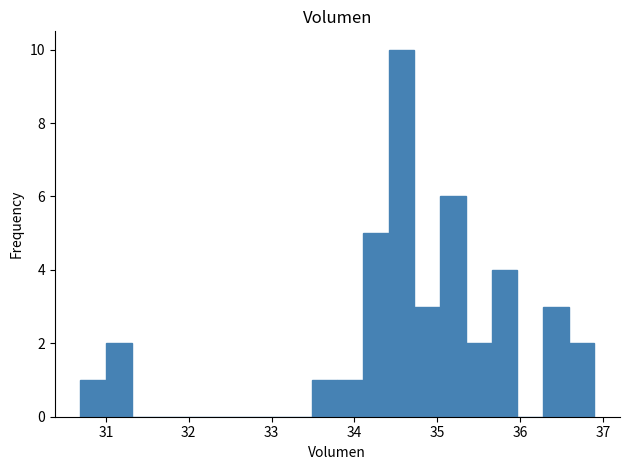

Around what value on the x-axis is the tallest bar? Give the approximate position of its centre, as read against the axis.

34.6